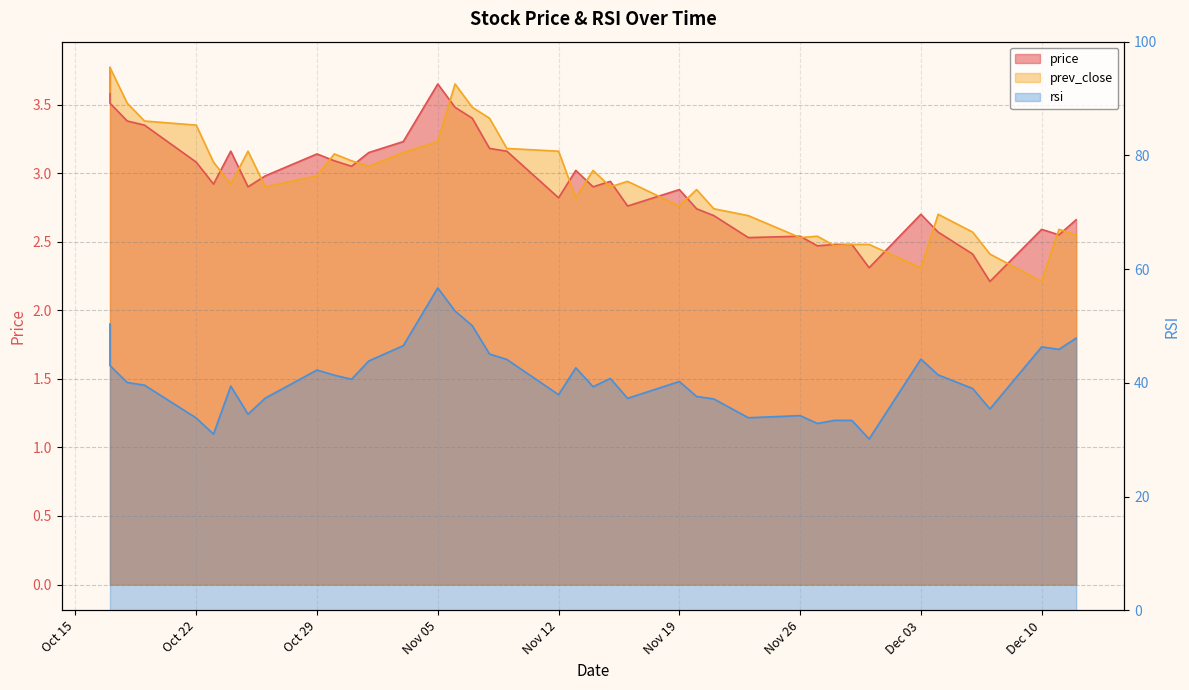

The value of rsi at 2018-11-06 is 82.5. True or false?

False